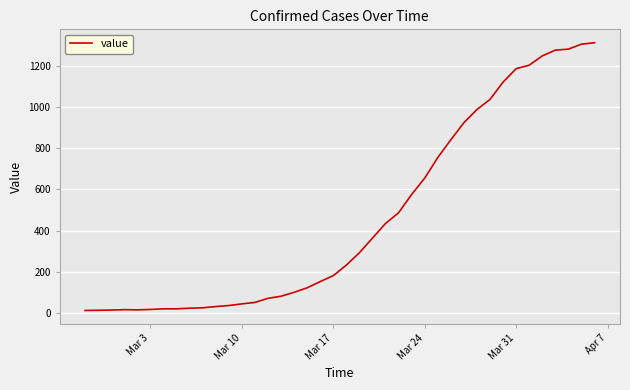

What is the maximum value shown in the chart?

1312